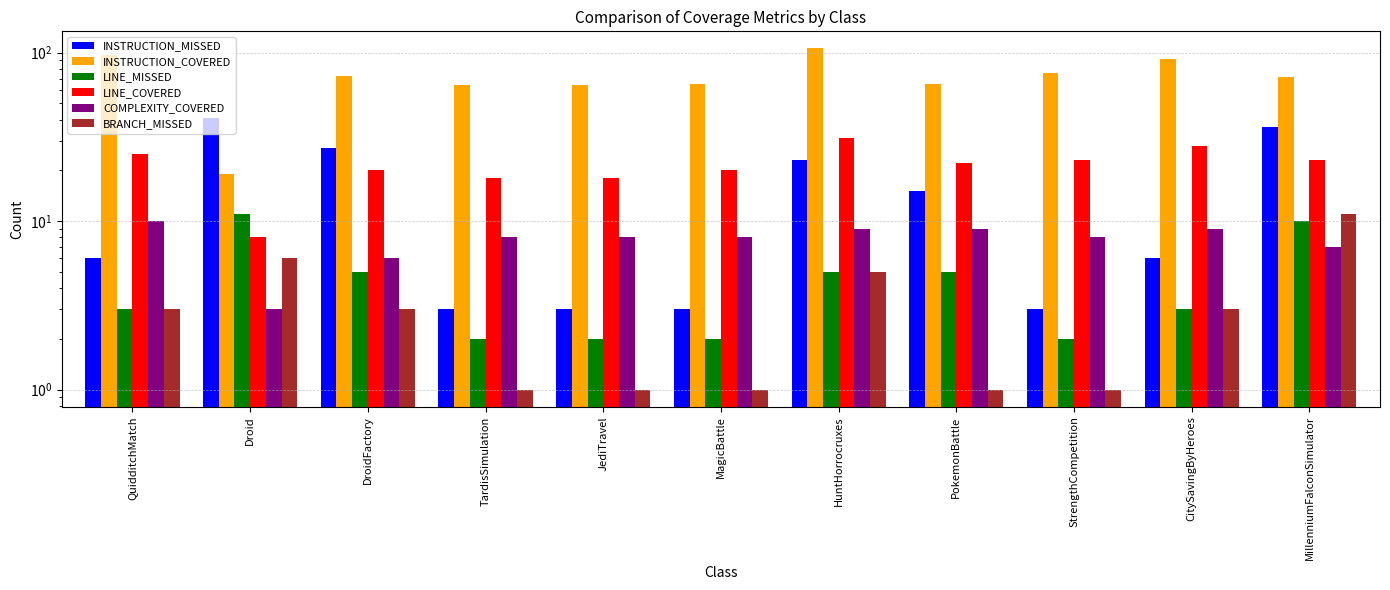

What is the sum of all INSTRUCTION_MISSED values?

166